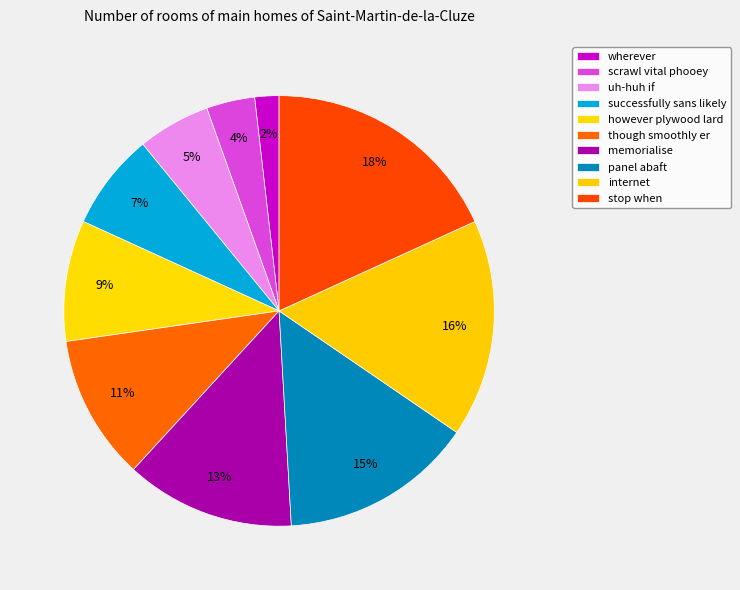

Which has a higher value, memorialise or internet?

internet